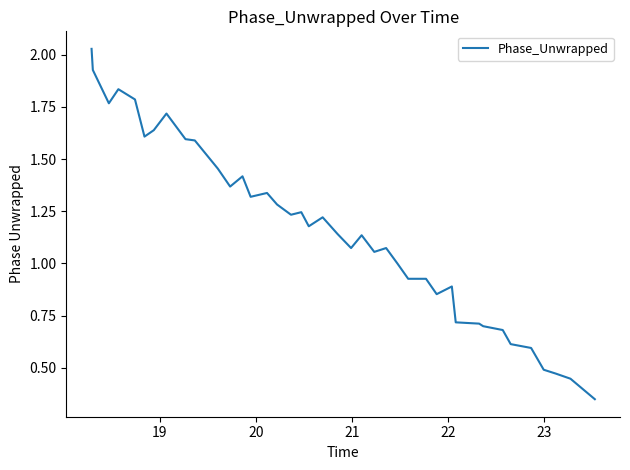

What is the difference between the maximum and minimum values?

1.7